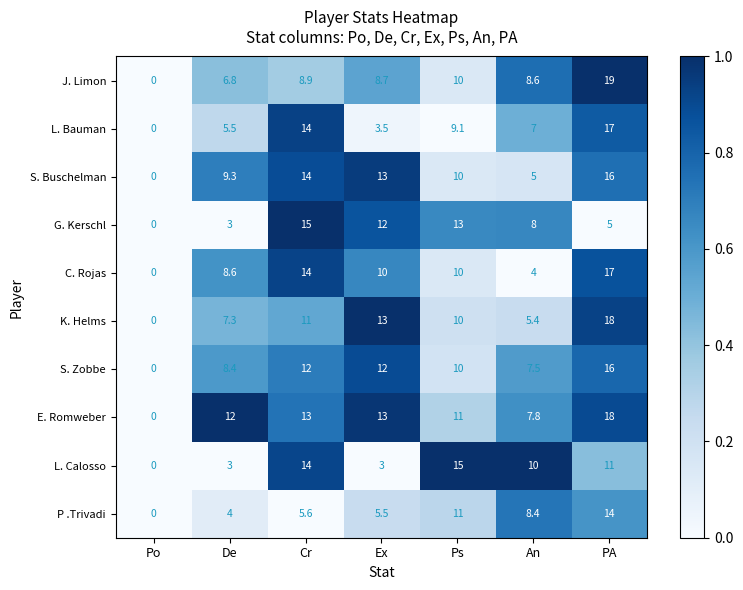

How many categories are shown in the chart?

7